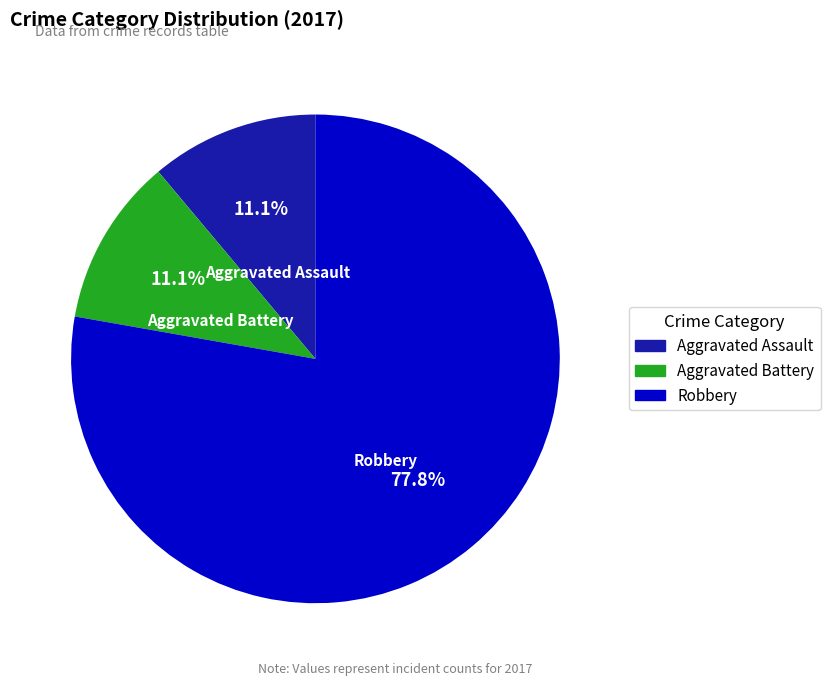

What percentage do Robbery and Aggravated Assault together represent?

88.9%